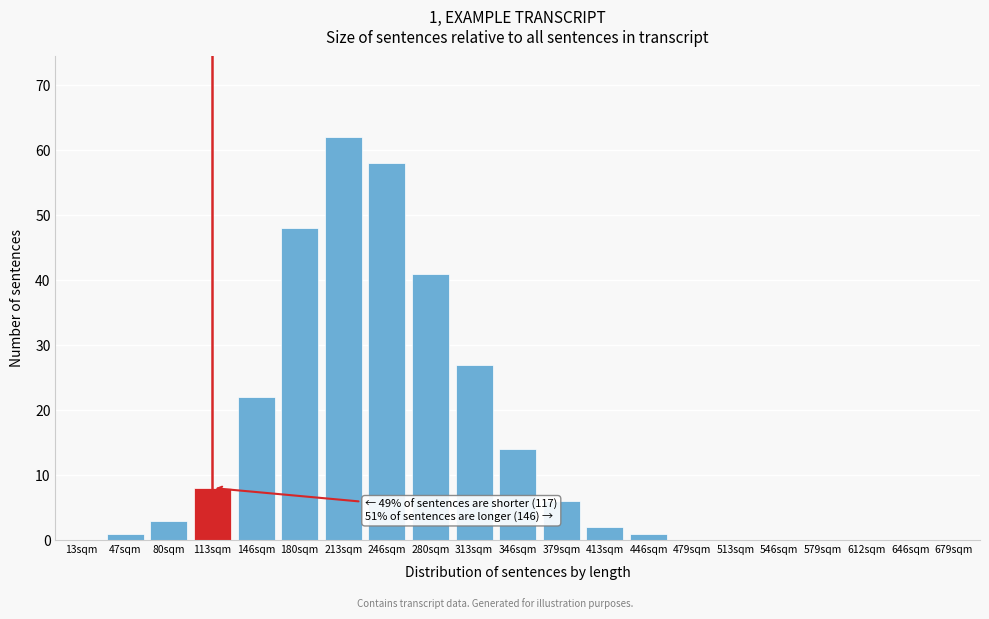

Which has a higher value, 80sqm or 113sqm?

113sqm